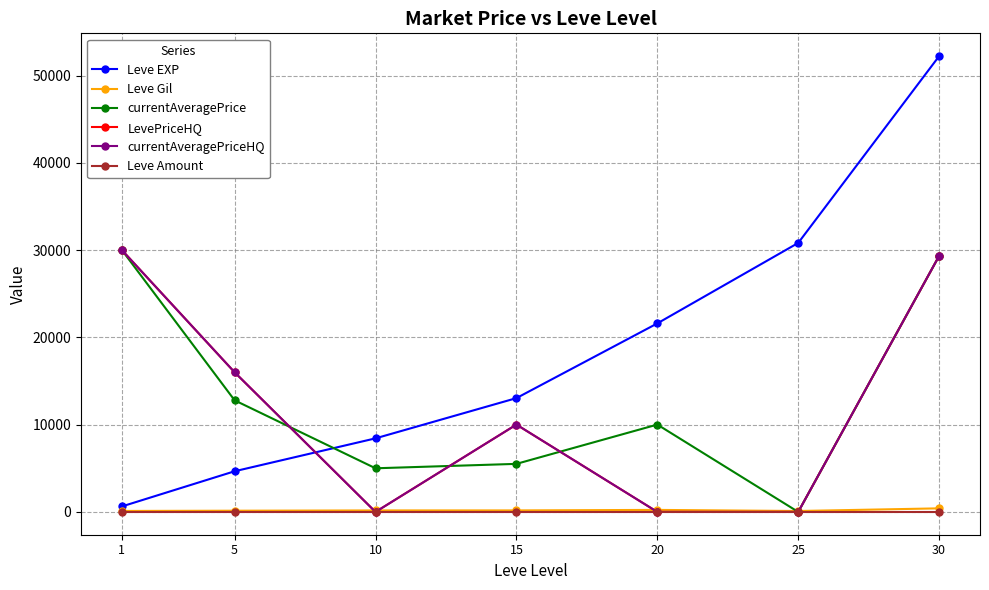

Is this an area chart (filled region under the line)?

No